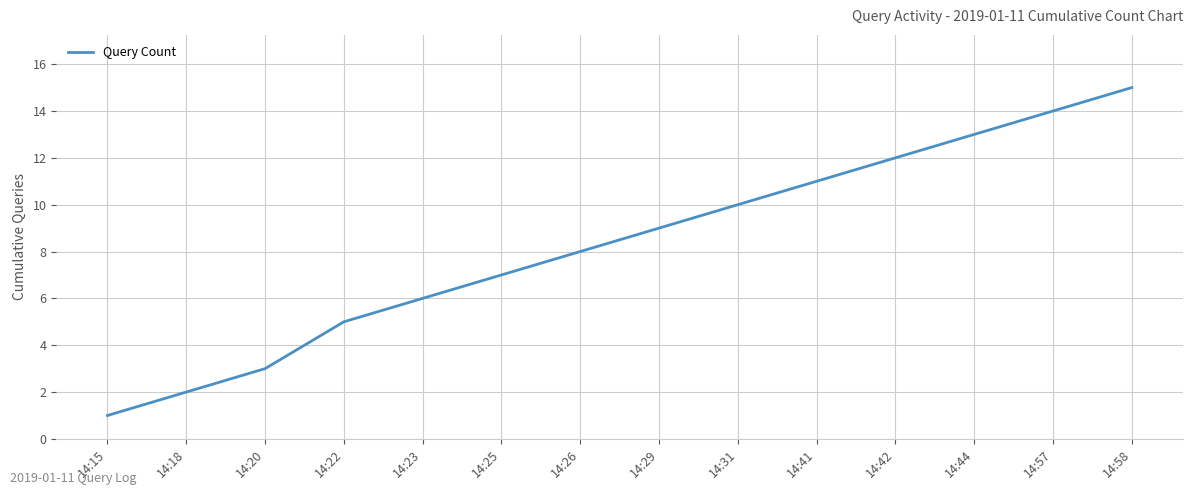

The value at 14:29 is 13. True or false?

False